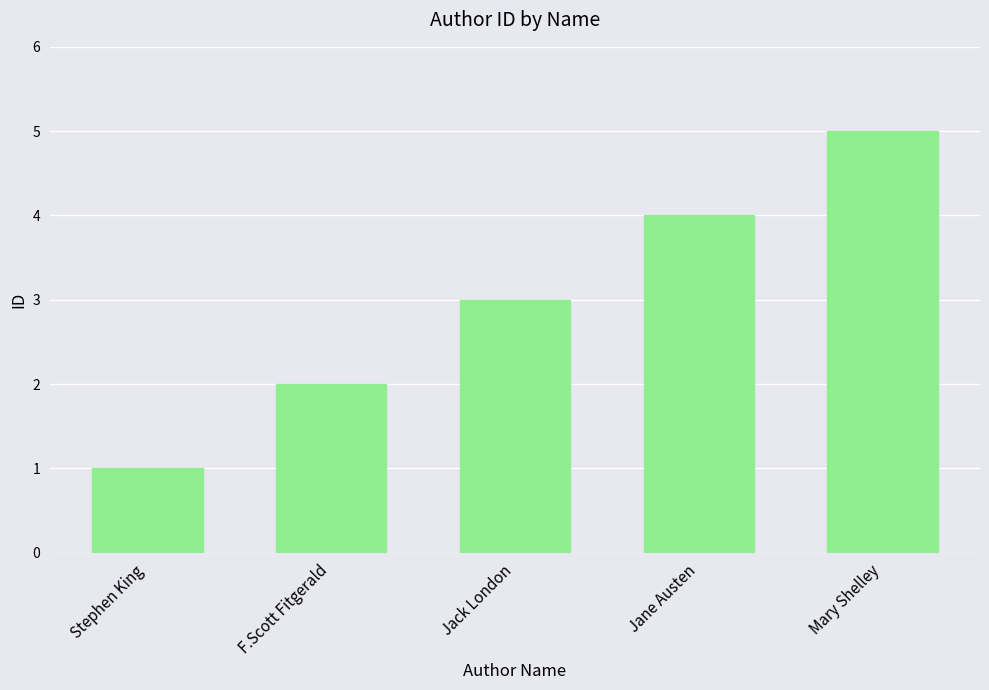

What is the label of the 4th bar from the left?

Jane Austen